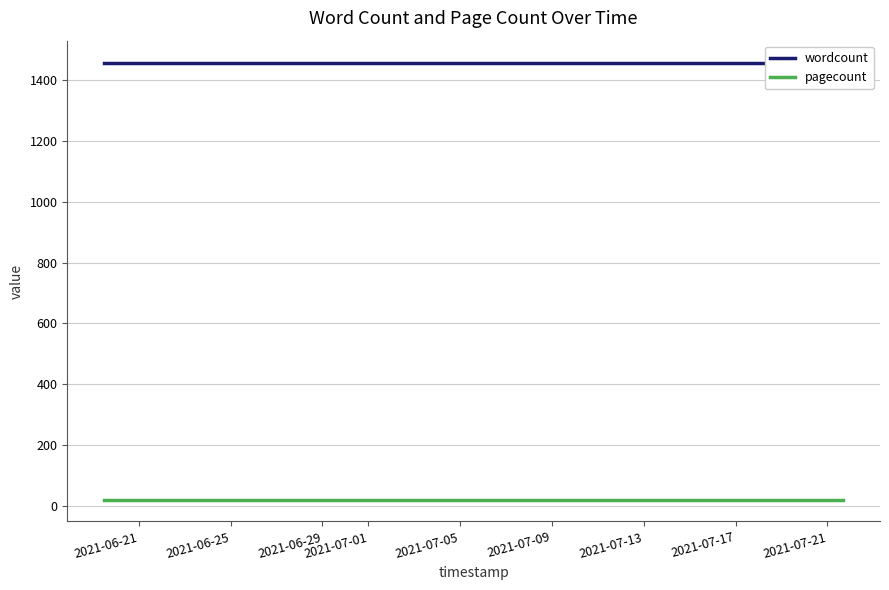

What is the minimum value for pagecount?

20